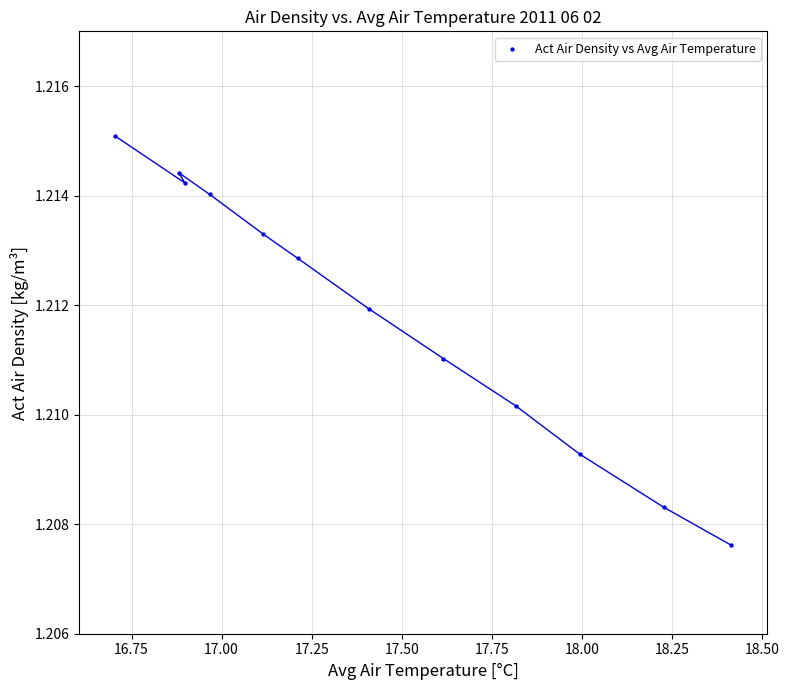

What is the average X value?

17.4